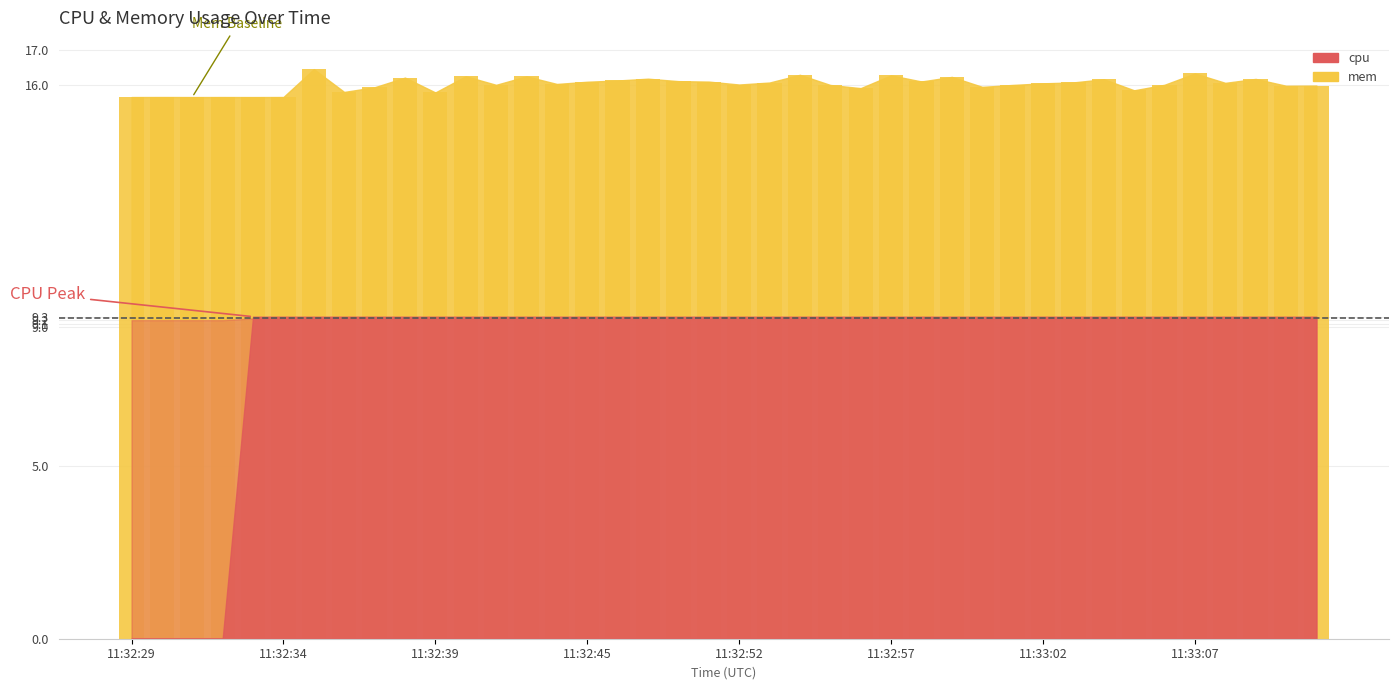

What is the greatest value displayed?

16.4